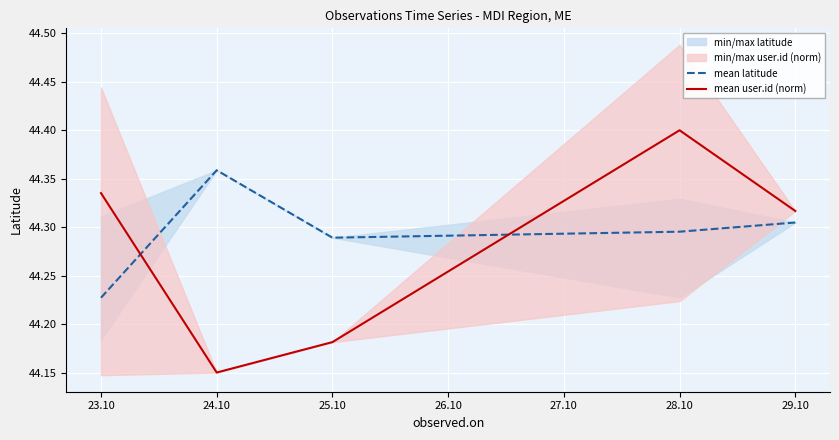

Is it true that mean latitude equals 18.8 at 24.10?

False